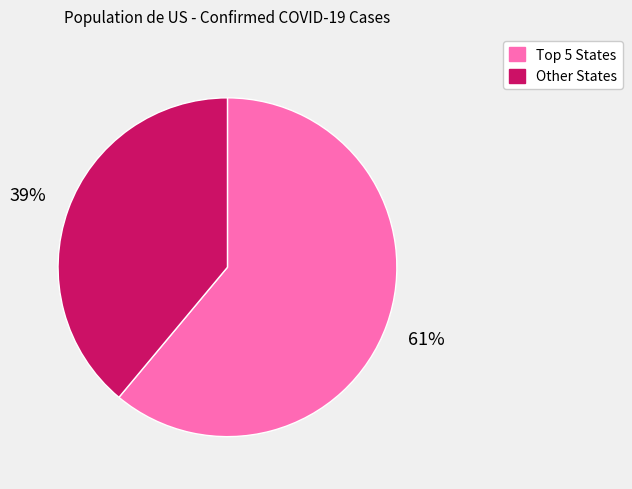

Is there any slice that represents more than half of the pie?

Yes